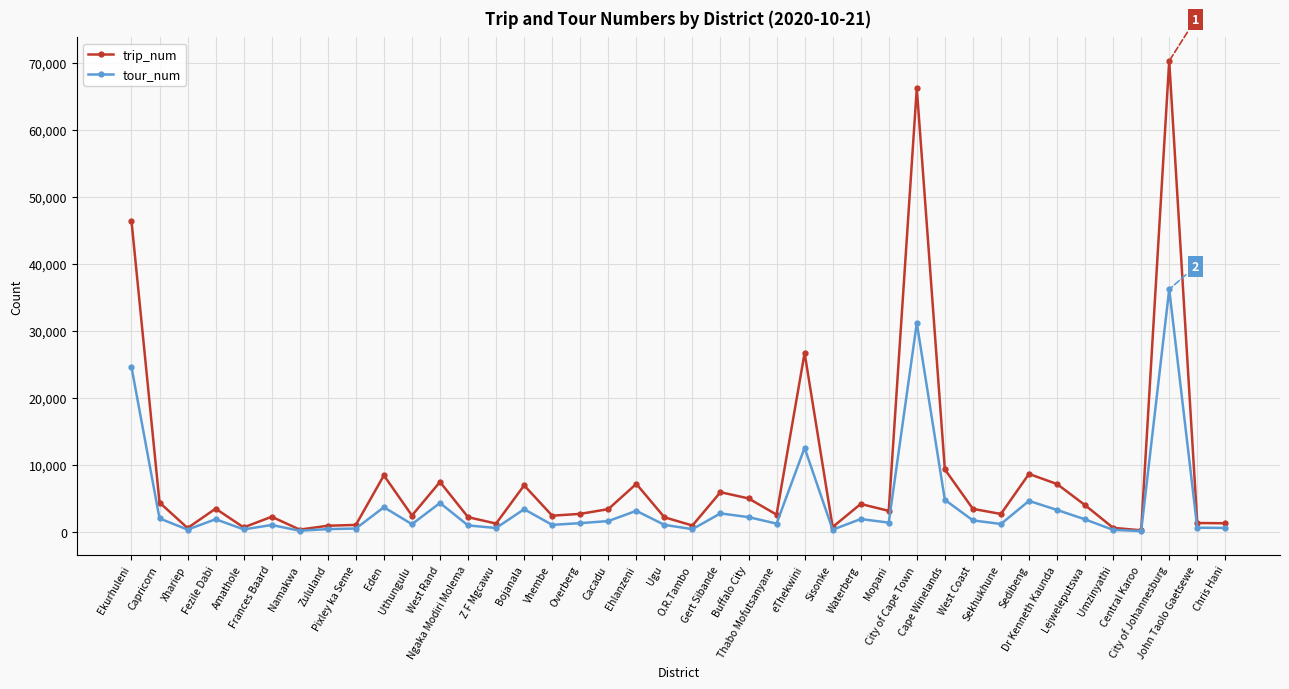

How many values in the trip_num series are below 3142?

20